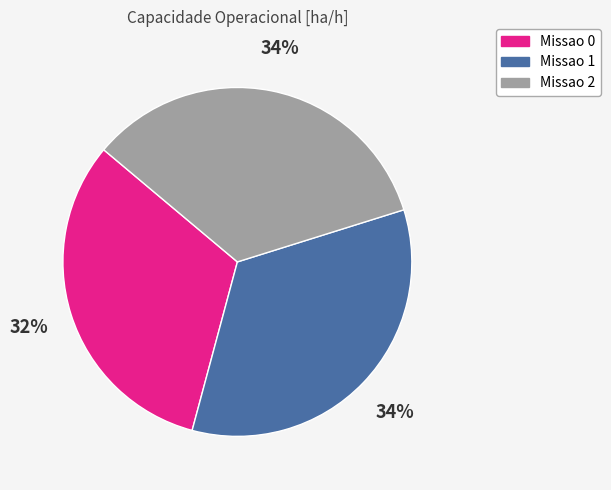

Do Missao 0 and Missao 1 together represent more than half of the pie?

Yes